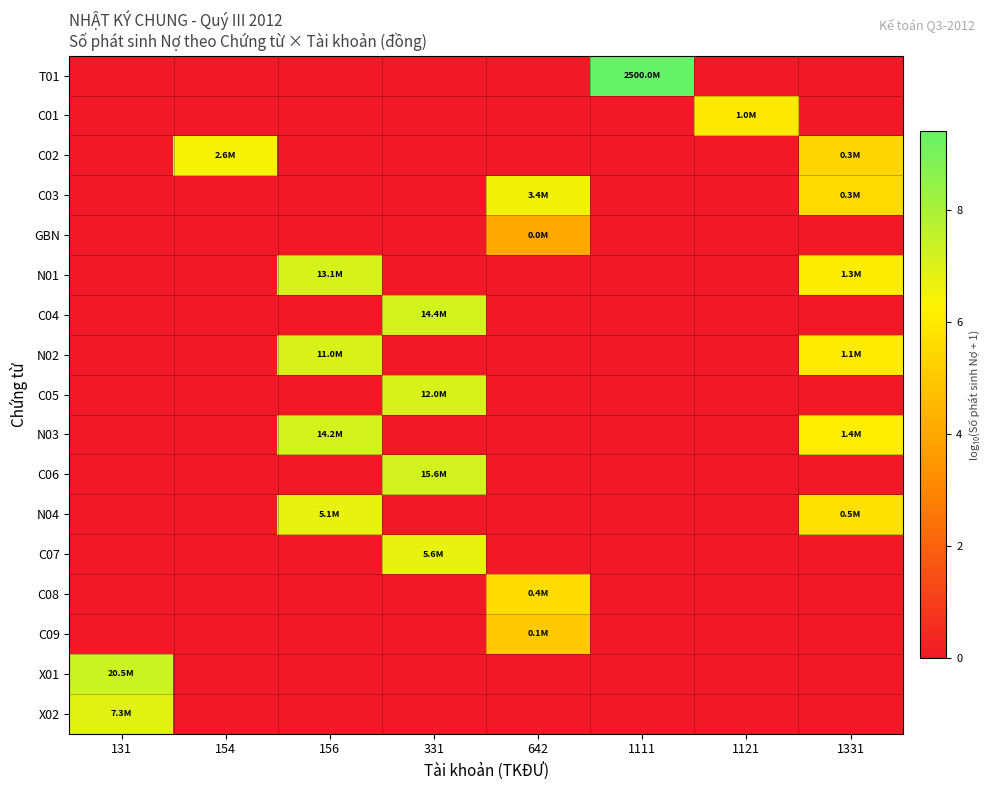

Between 154 and 1111, which is larger?

1111